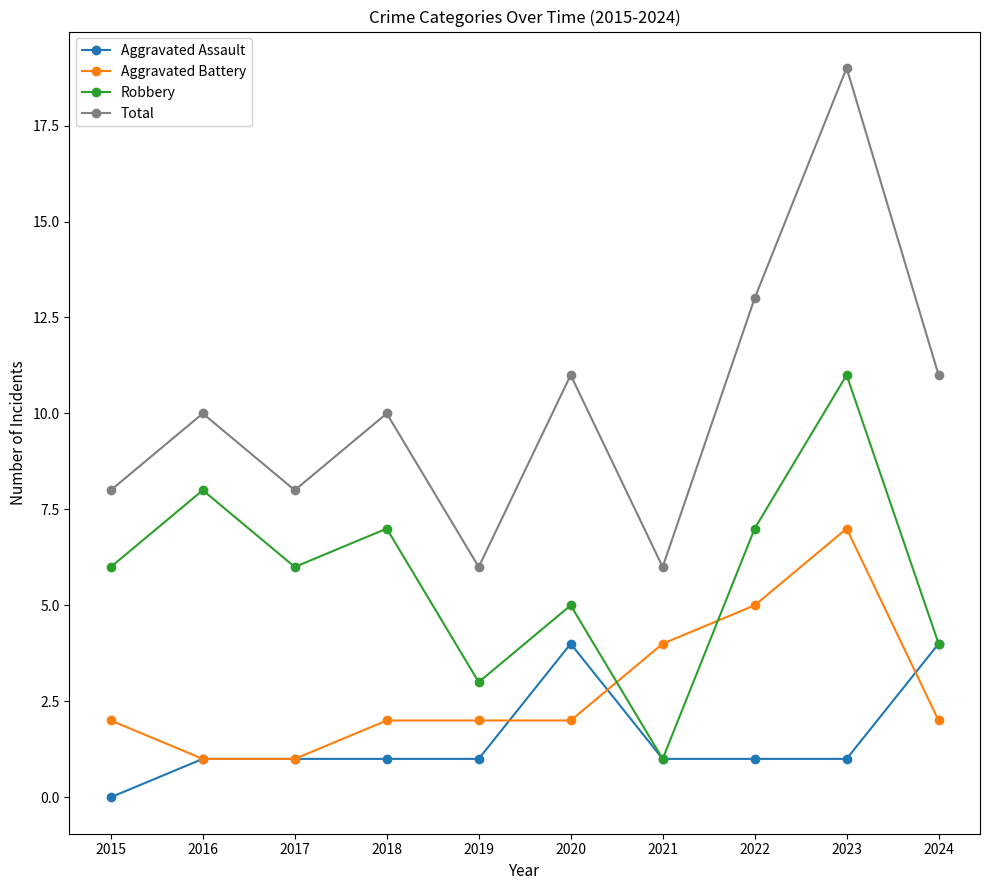

True or false: Total and Aggravated Assault intersect in this chart.

False